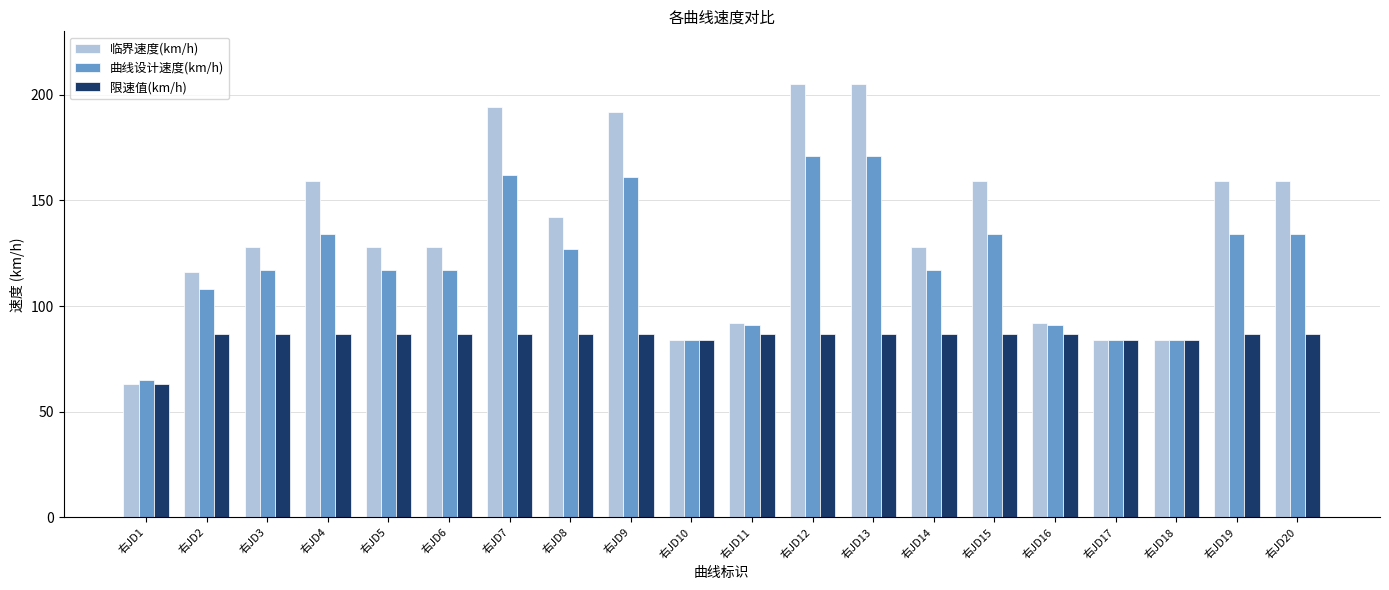

What is the lowest value of the 限速值(km/h) series?

63